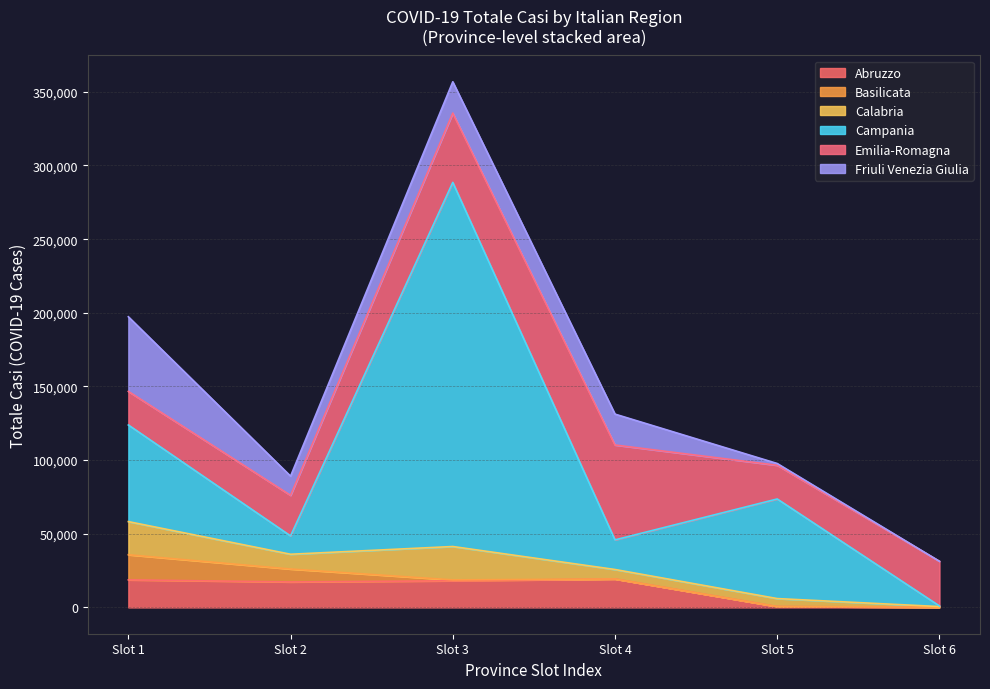

At which category is the sum across all series the highest?

Slot 3